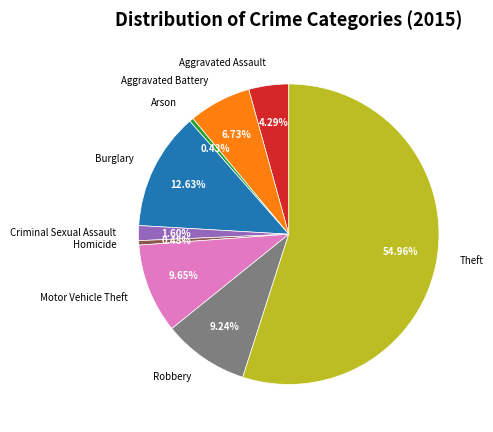

What is the majority slice?

Theft